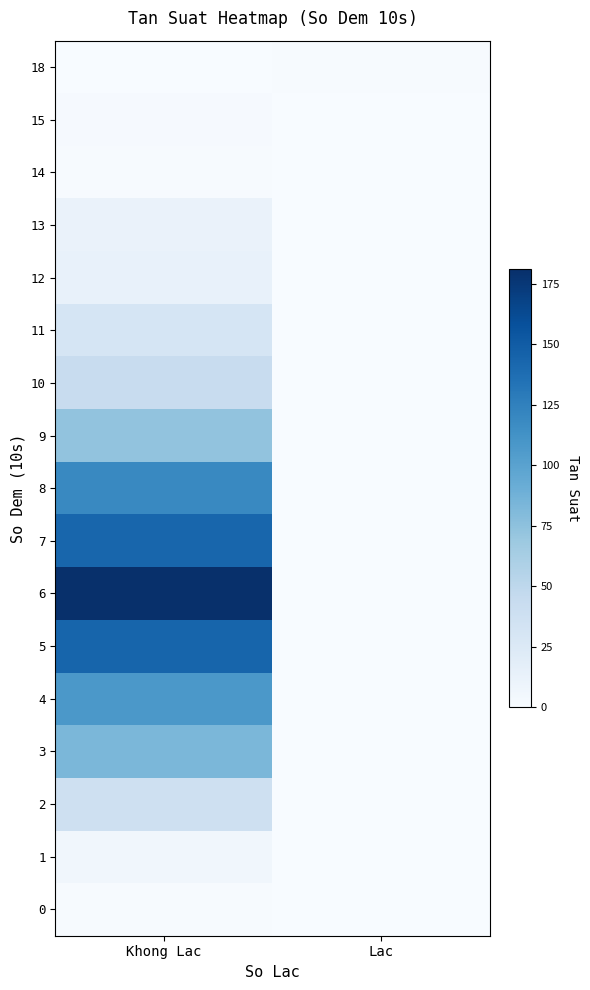

Which category has the highest value across all series?

Khong Lac